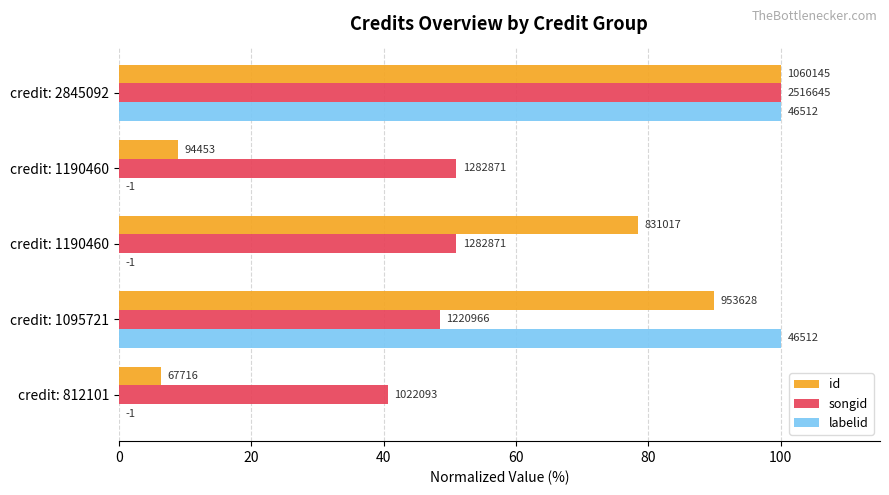

Which series has the largest total across all categories?

songid